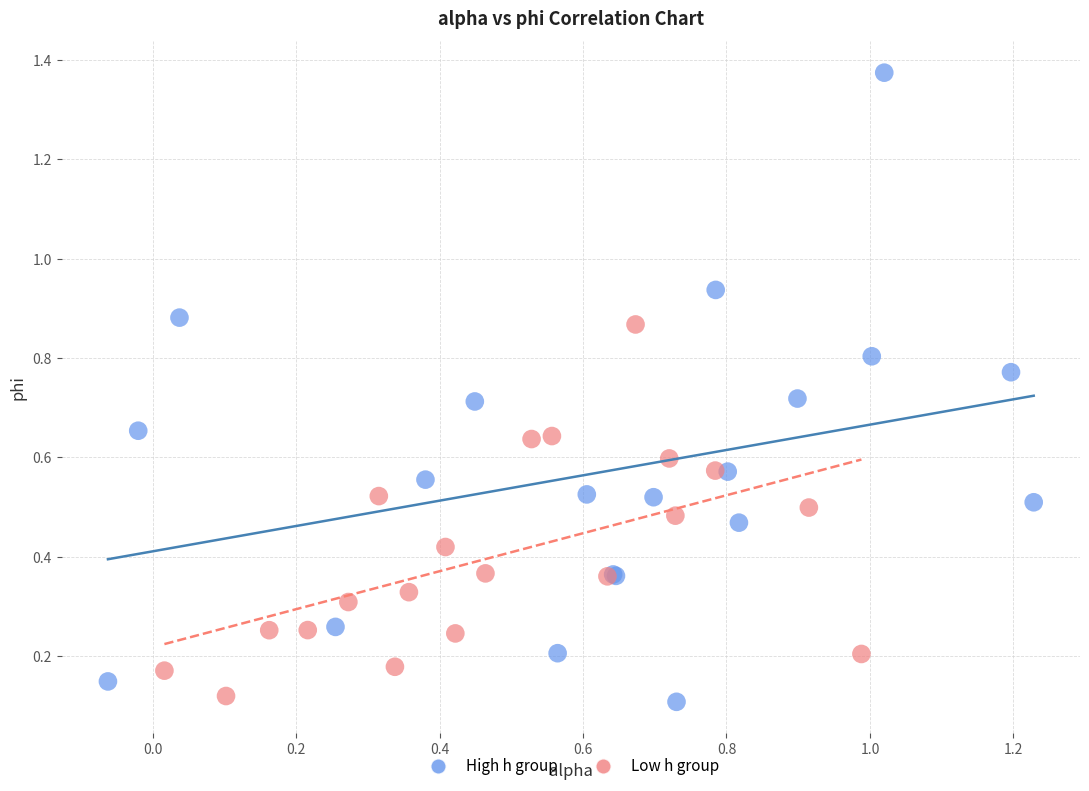

Which series reaches the minimum Y coordinate?

High h group